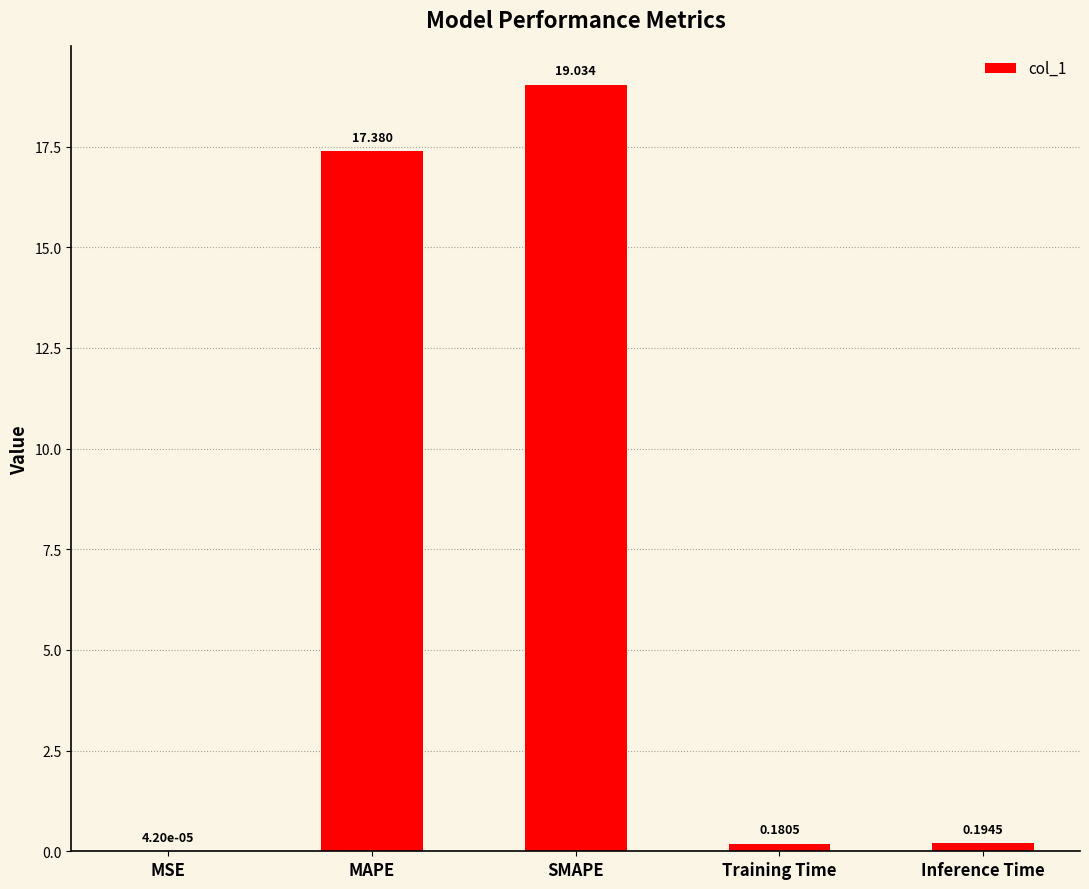

Which label corresponds to the largest value in the chart?

SMAPE